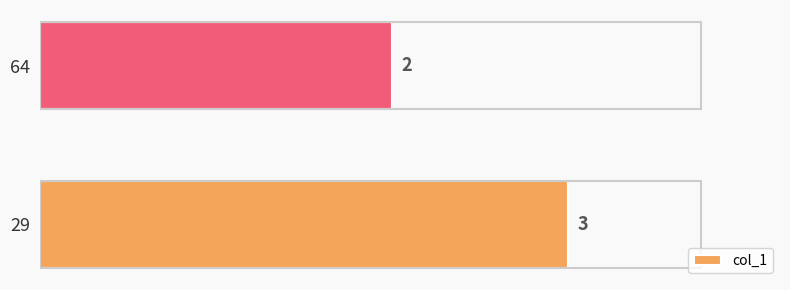

What value does the data have at 29?

3